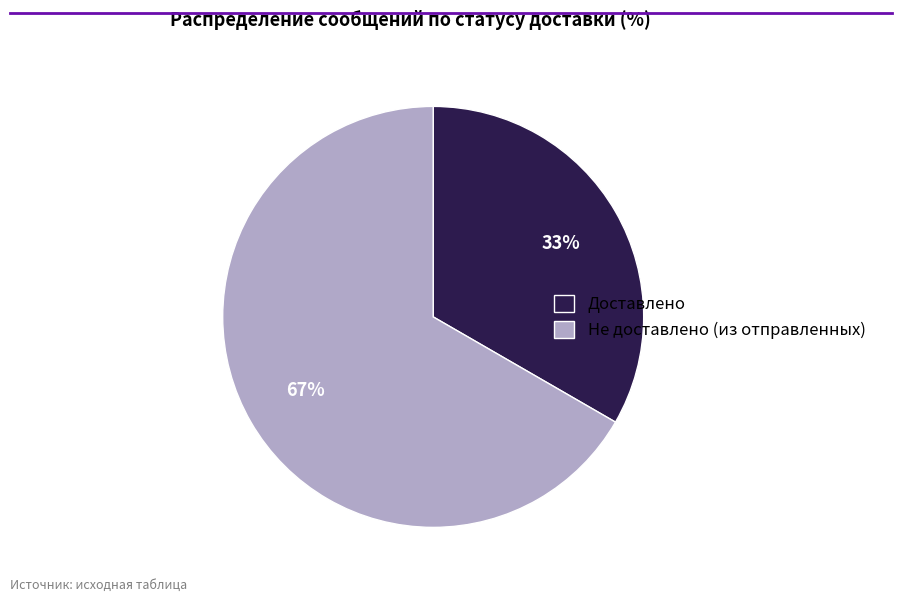

True or false: Не доставлено (из отправленных) accounts for 75% of the total.

False